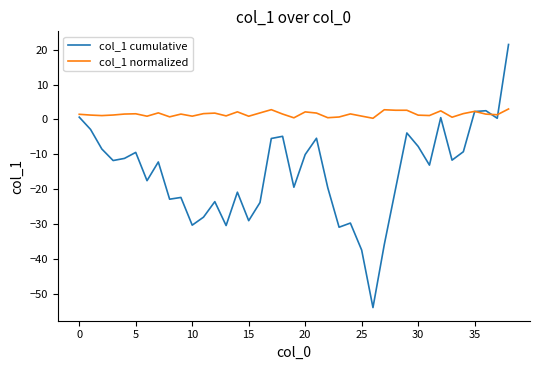

What is the maximum value for col_1 normalized?

3.0